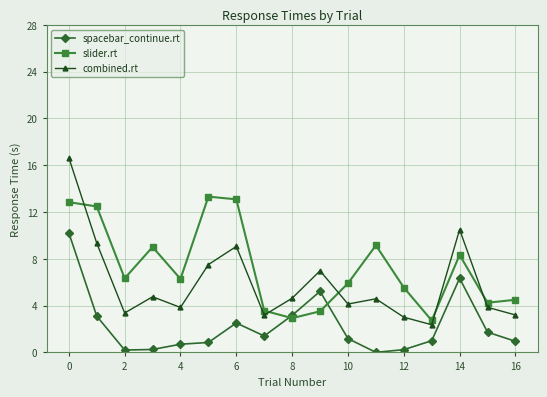

Which series has the largest total across all categories?

slider.rt